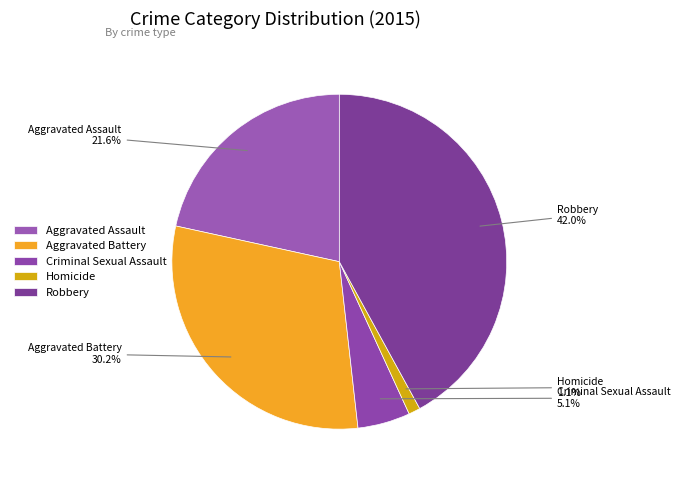

Between Robbery and Criminal Sexual Assault, which is larger?

Robbery